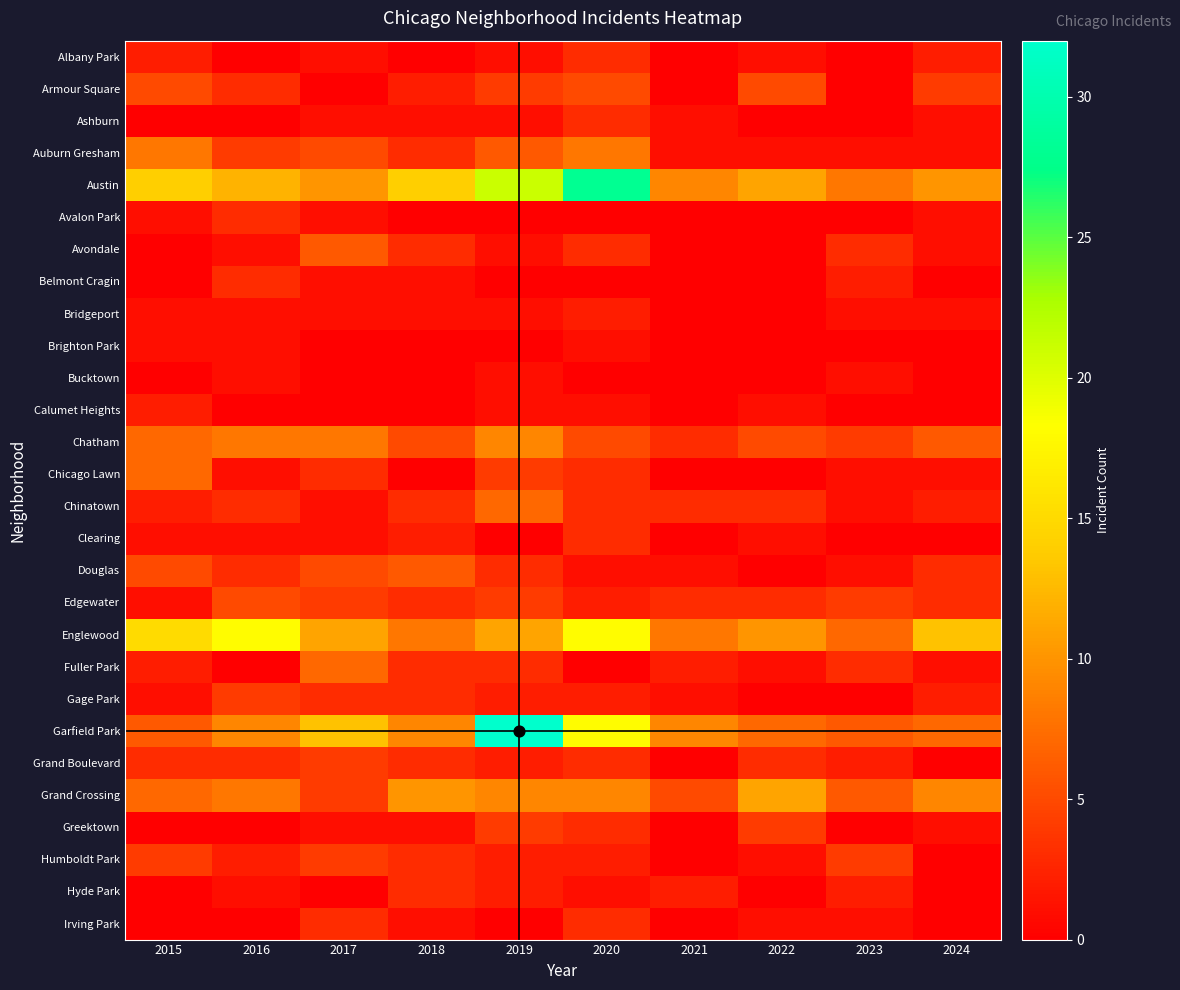

Rank the series by their maximum value, from highest to lowest.

Garfield Park, Austin, Englewood, Grand Crossing, Chatham, Auburn Gresham, Chicago Lawn, Chinatown, Fuller Park, Avondale, Douglas, Armour Square, Edgewater, Gage Park, Grand Boulevard, Greektown, Humboldt Park, Albany Park, Ashburn, Avalon Park, Belmont Cragin, Clearing, Hyde Park, Irving Park, Bridgeport, Calumet Heights, Brighton Park, Bucktown